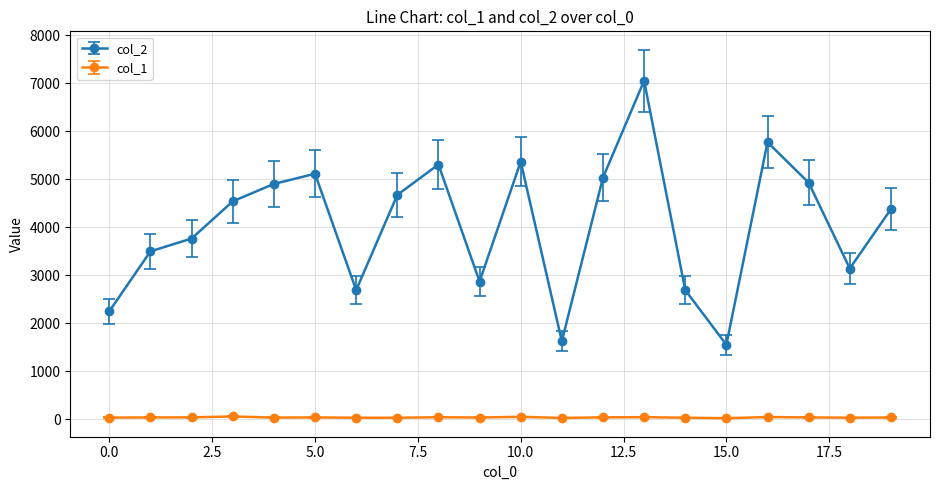

In col_1, how many points are higher than both neighbors (excluding endpoints)?

6